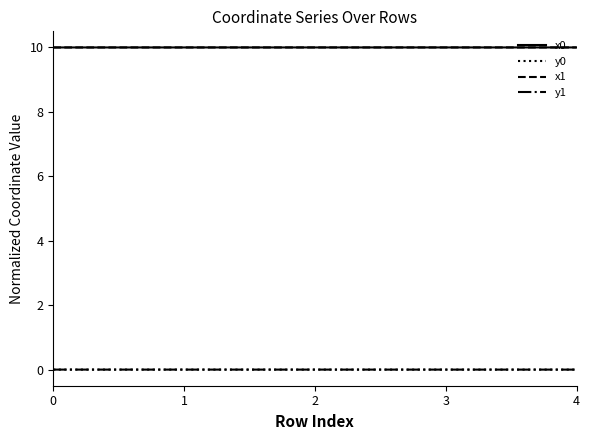

True or false: x1 and y0 cross at least once.

False